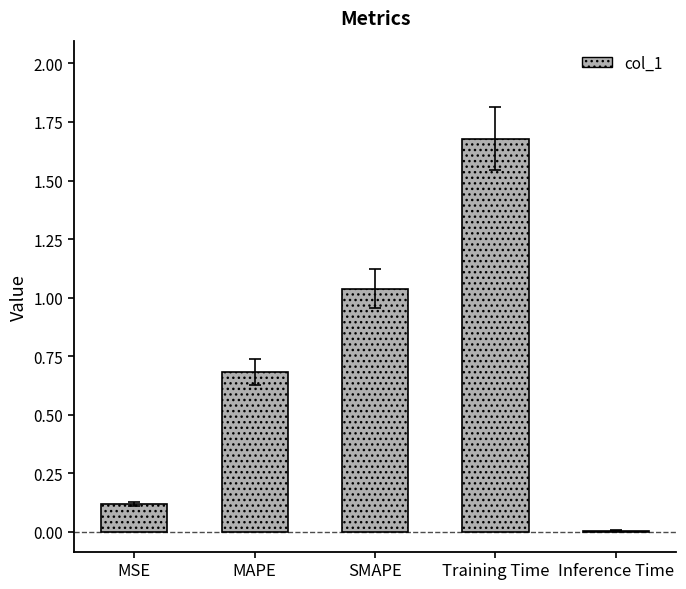

How many data points does each series have?

5